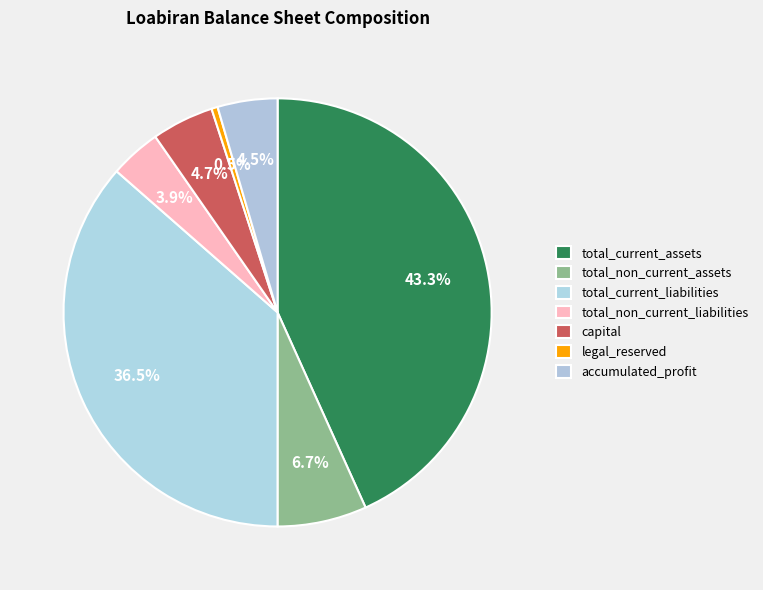

Which has a higher value, legal_reserved or total_non_current_liabilities?

total_non_current_liabilities